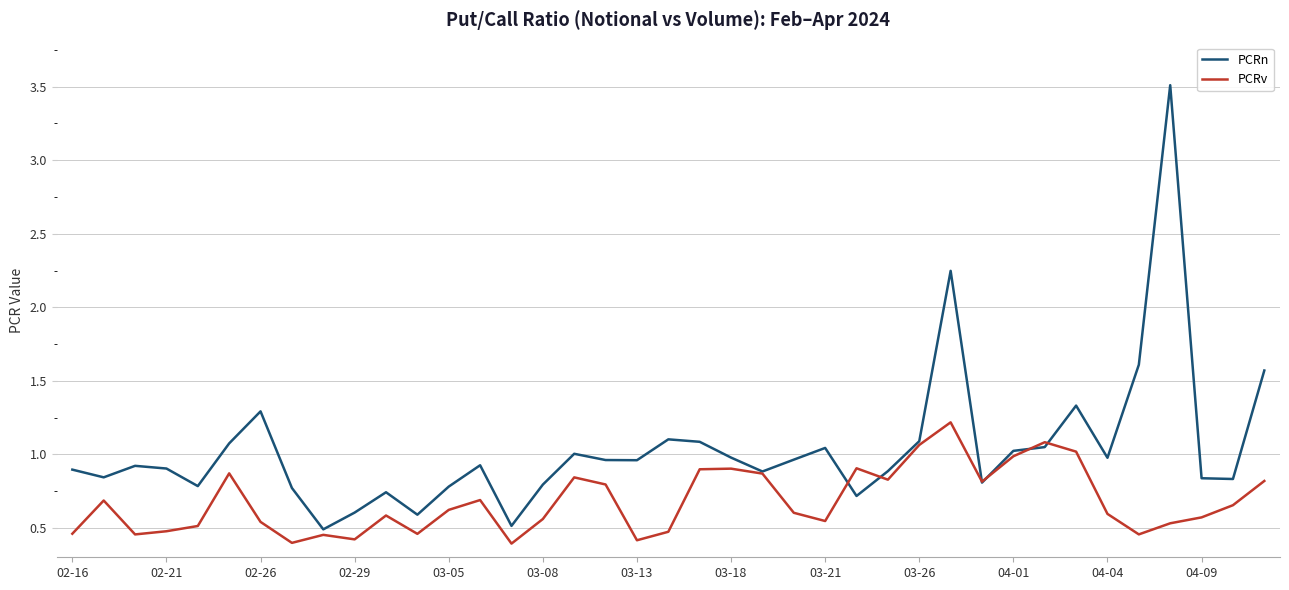

Which series has the largest range (max minus min)?

PCRn